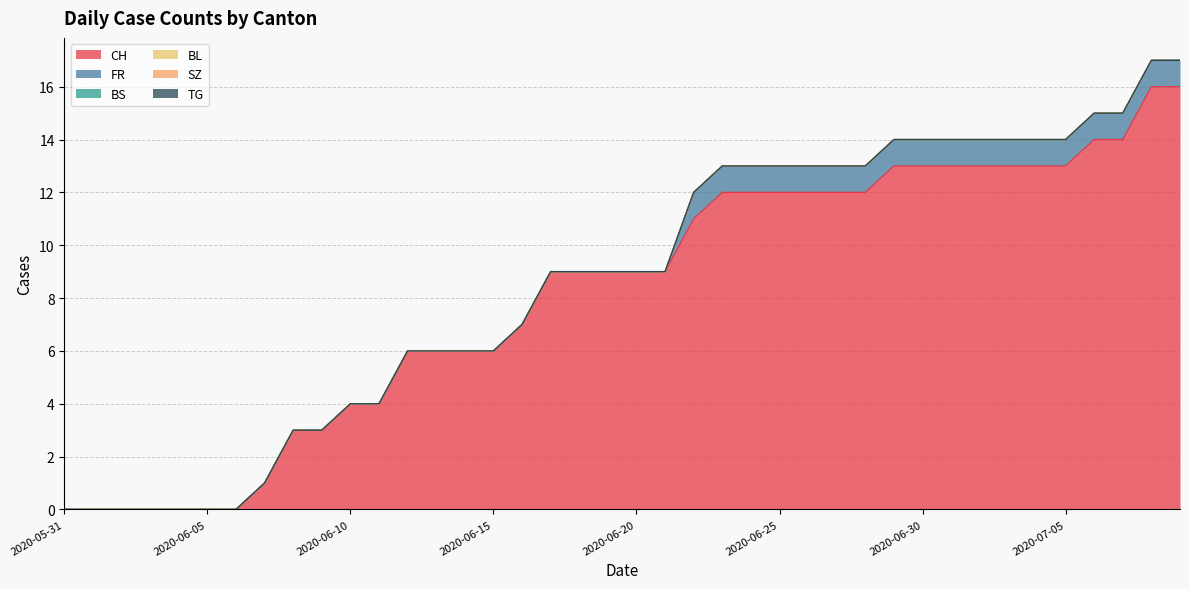

Reading left to right, transcribe all the data shown in this chart.

CH: 0	0	0	0	0	0	0	1	3	3	4	4	6	6	6	6	7	9	9	9	9	9	11	12	12	12	12	12	12	13	13	13	13	13	13	13	14	14	16	16
FR: 0	0	0	0	0	0	0	0	0	0	0	0	0	0	0	0	0	0	0	0	0	0	1	1	1	1	1	1	1	1	1	1	1	1	1	1	1	1	1	1
BS: 0	0	0	0	0	0	0	0	0	0	0	0	0	0	0	0	0	0	0	0	0	0	0	0	0	0	0	0	0	0	0	0	0	0	0	0	0	0	0	0
BL: 0	0	0	0	0	0	0	0	0	0	0	0	0	0	0	0	0	0	0	0	0	0	0	0	0	0	0	0	0	0	0	0	0	0	0	0	0	0	0	0
SZ: 0	0	0	0	0	0	0	0	0	0	0	0	0	0	0	0	0	0	0	0	0	0	0	0	0	0	0	0	0	0	0	0	0	0	0	0	0	0	0	0
TG: 0	0	0	0	0	0	0	0	0	0	0	0	0	0	0	0	0	0	0	0	0	0	0	0	0	0	0	0	0	0	0	0	0	0	0	0	0	0	0	0